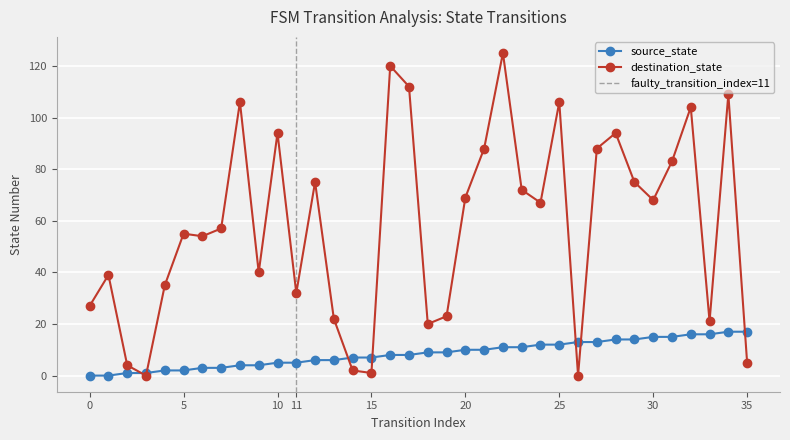

At which label is source_state closest to 8?

16